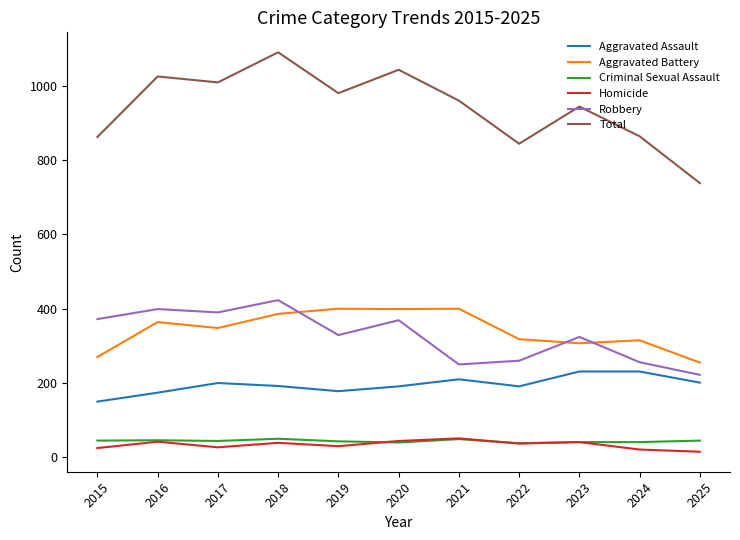

What is the smallest value displayed?

15